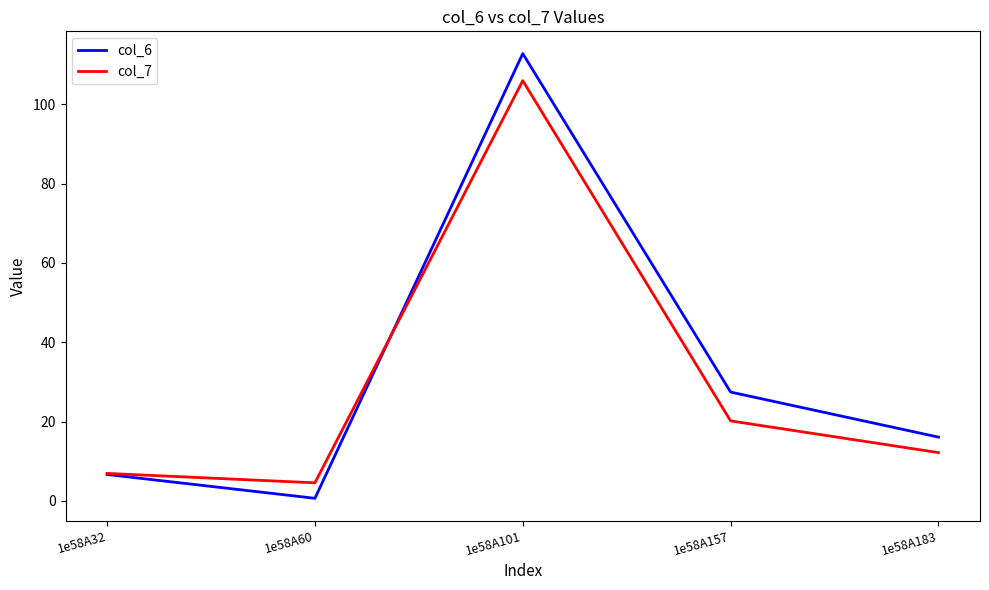

True or false: col_6 and col_7 intersect in this chart.

True